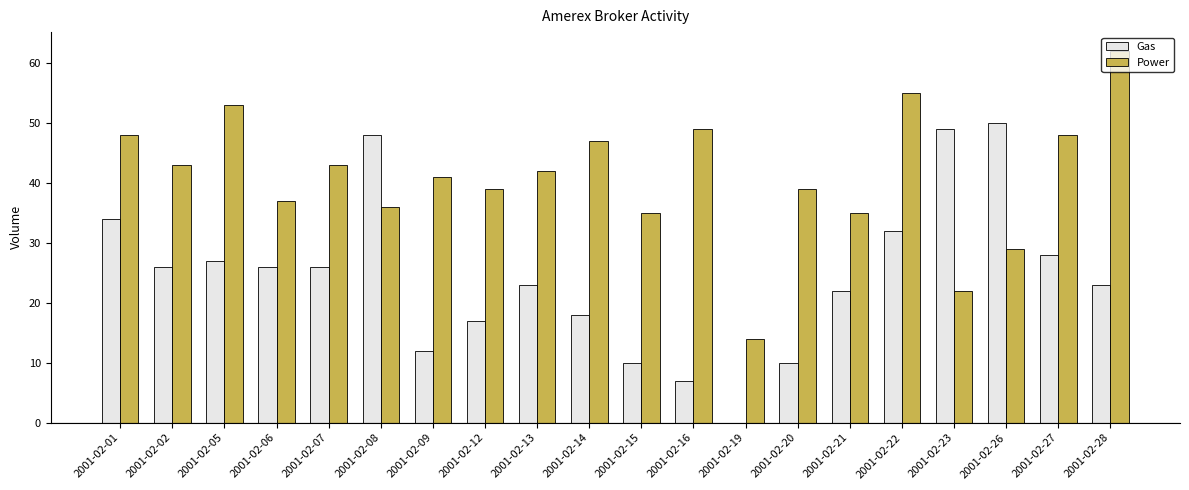

What is the sum of the Gas values at 2001-02-12 and 2001-02-27?

45